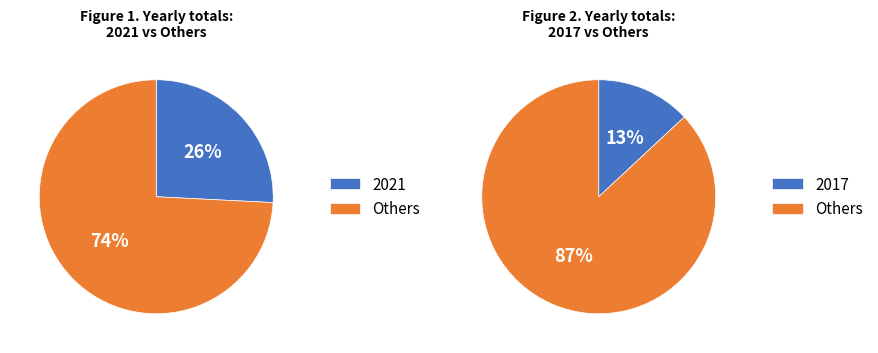

To the nearest percent, what portion does 2018 represent?

11%